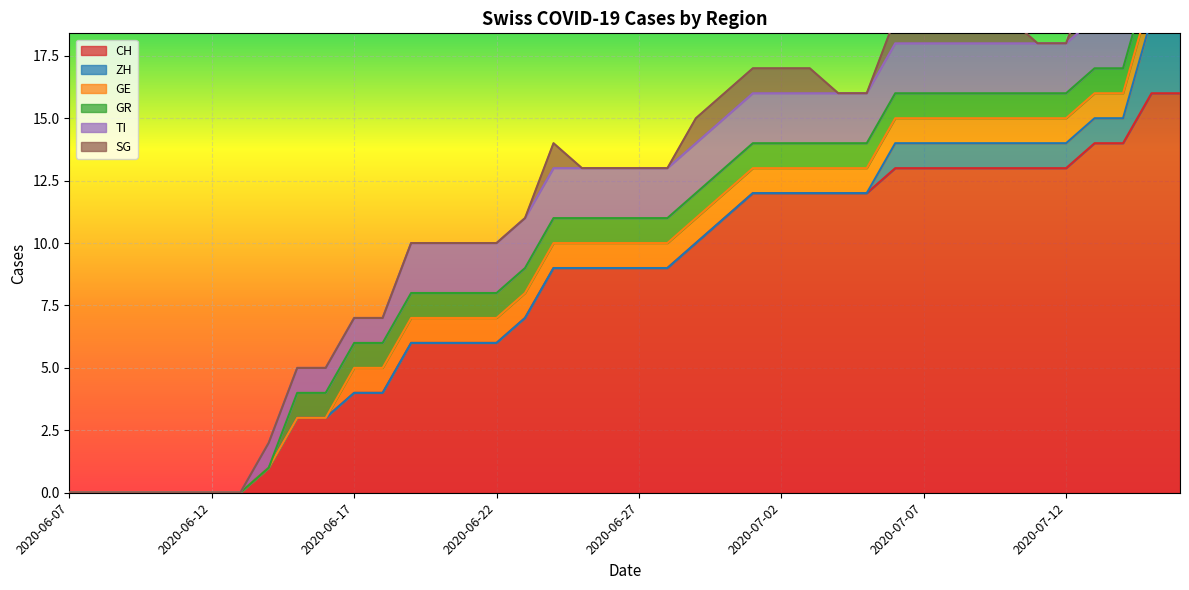

True or false: CH and GR cross at least once.

False